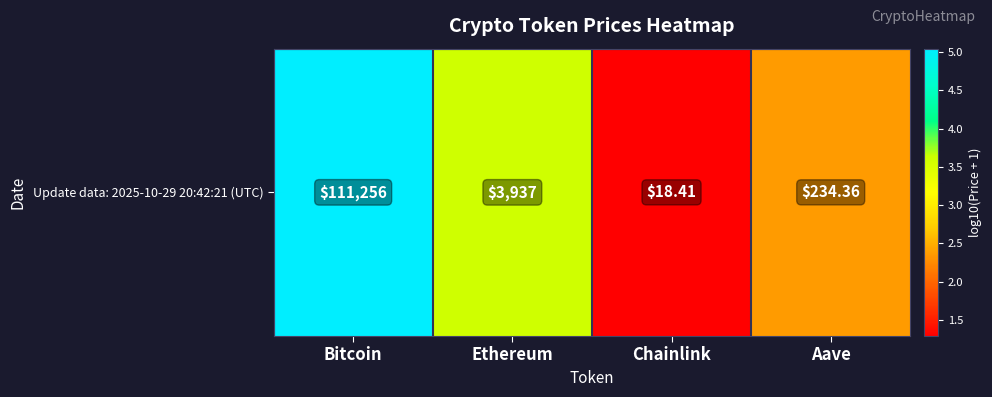

The chart shows a value of 1.3 at Chainlink. True or false?

True